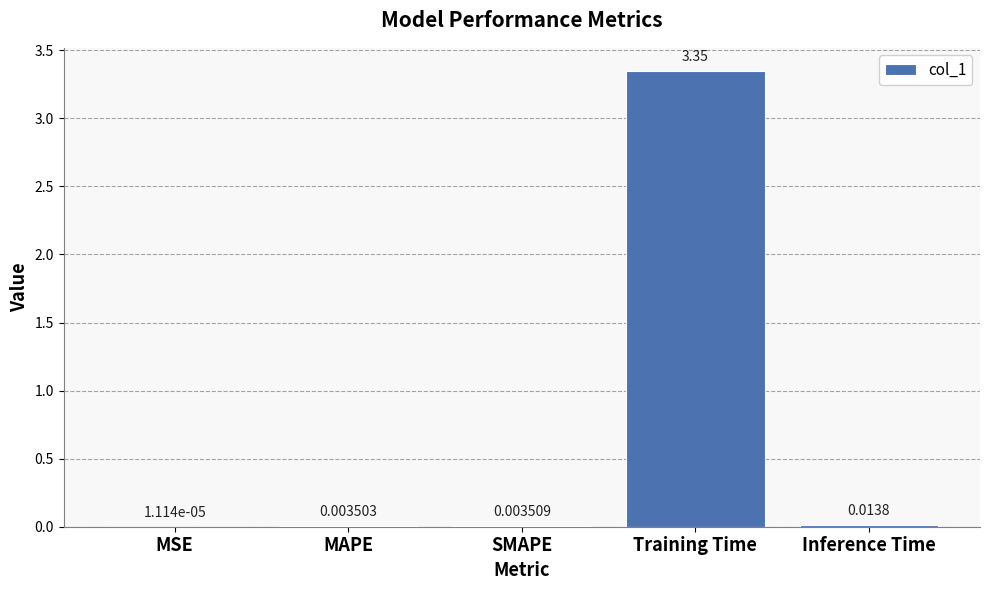

At which category does the chart reach its peak across all series?

Training Time